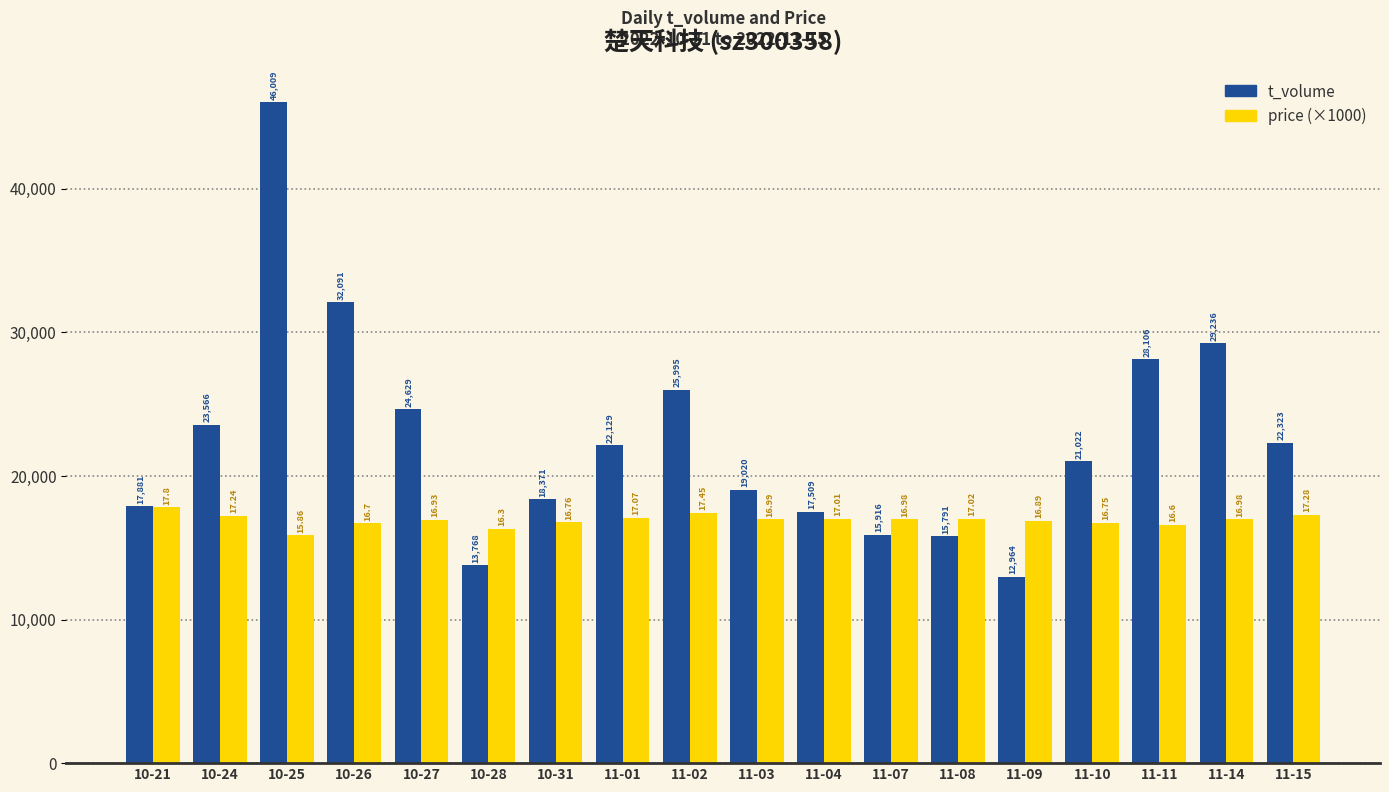

Between 11-09 and 11-11, which series saw the biggest shift?

t_volume